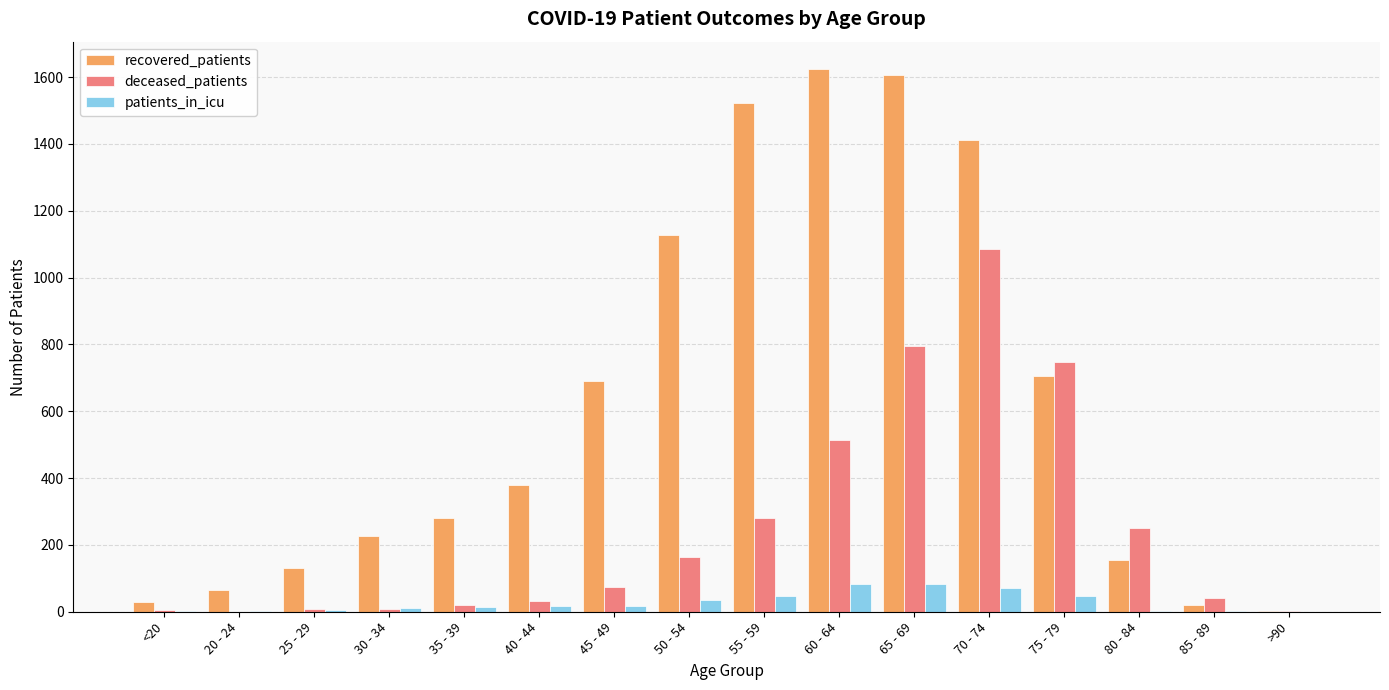

Between 45 - 49 and 85 - 89, which series saw the biggest shift?

recovered_patients